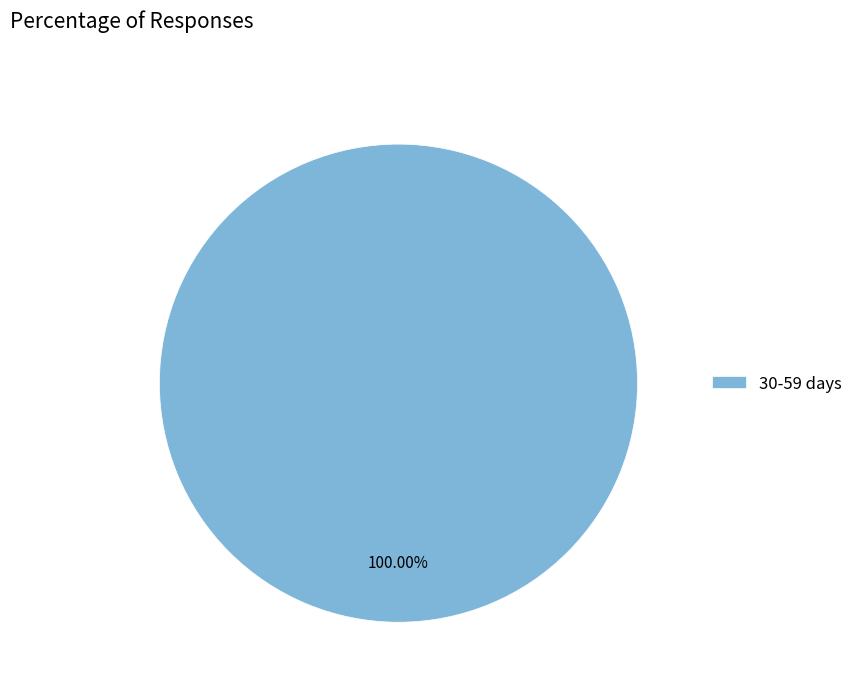

Rank the categories by value from highest to lowest.

30-59 days